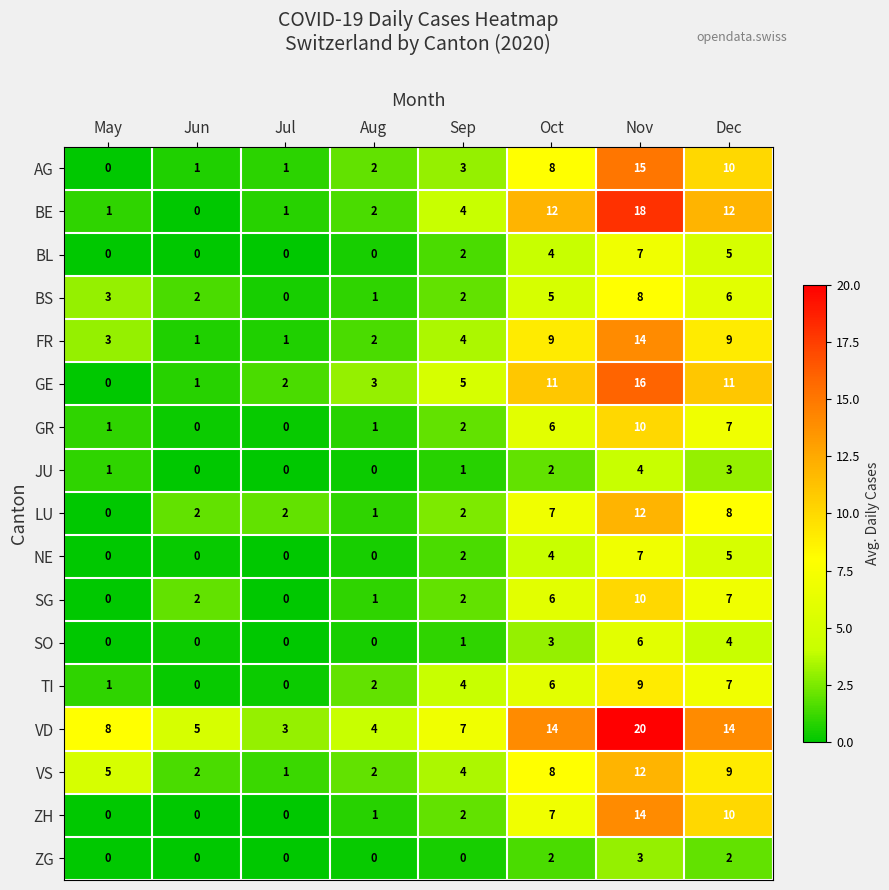

What is the greatest value displayed?

20